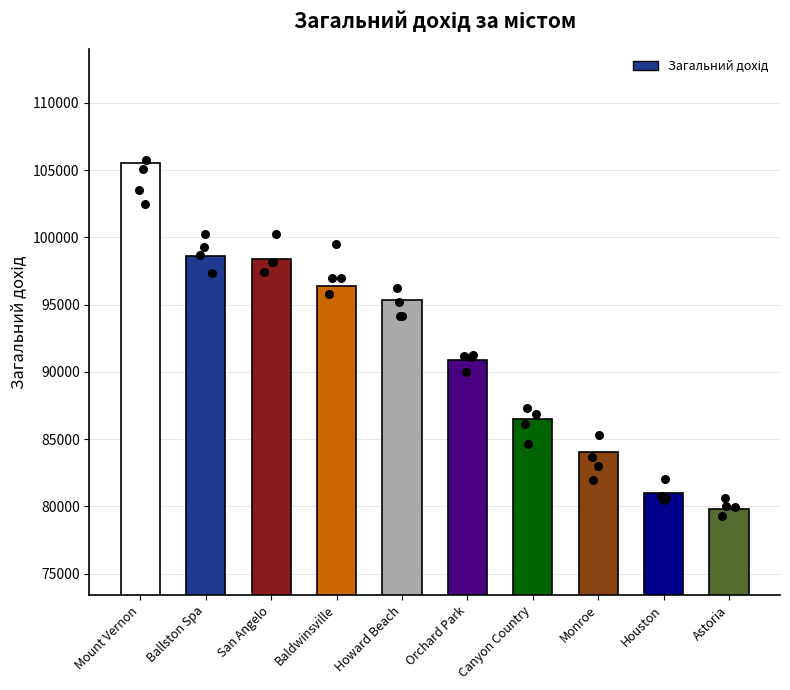

What is the ratio of the value at Canyon Country to the value at Howard Beach?

0.9